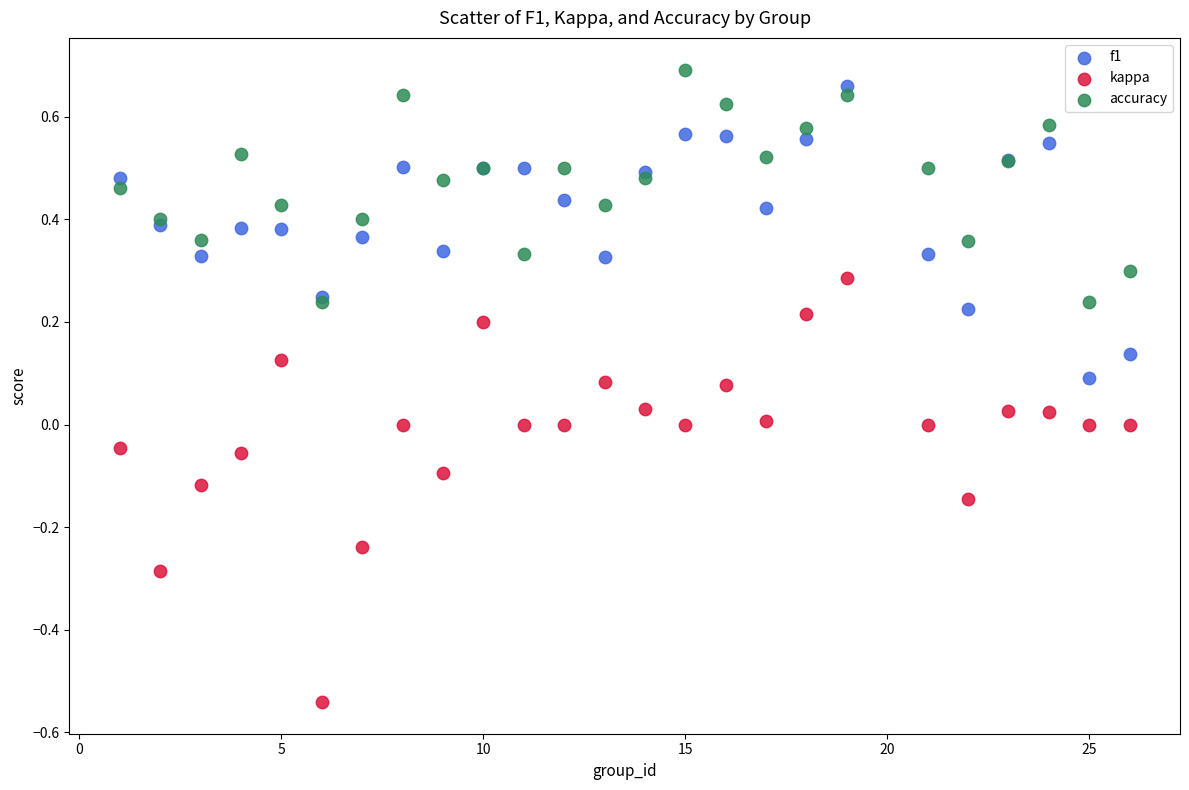

What are all the series names shown in the legend?

f1, kappa, accuracy